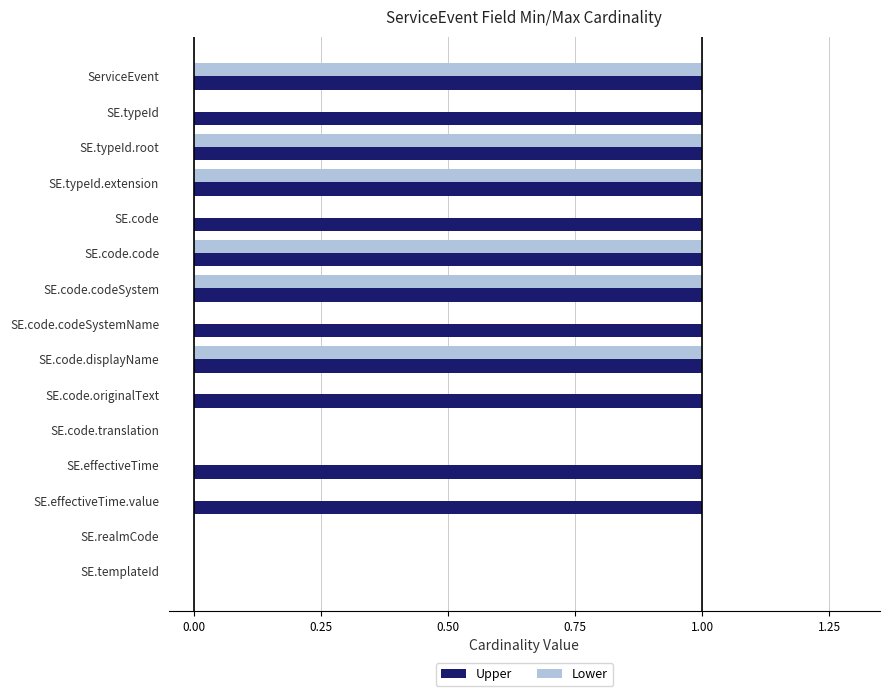

The Lower series shows 0 at SE.typeId.extension. True or false?

False